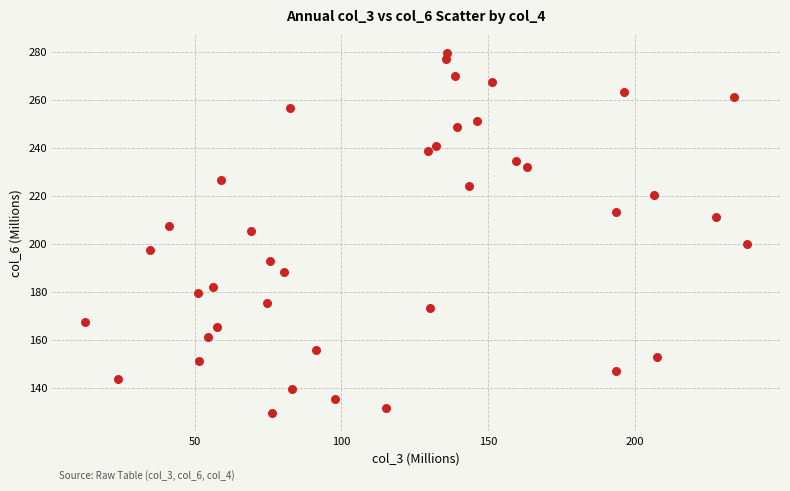

What is the range of X values (max minus min)?

225.5